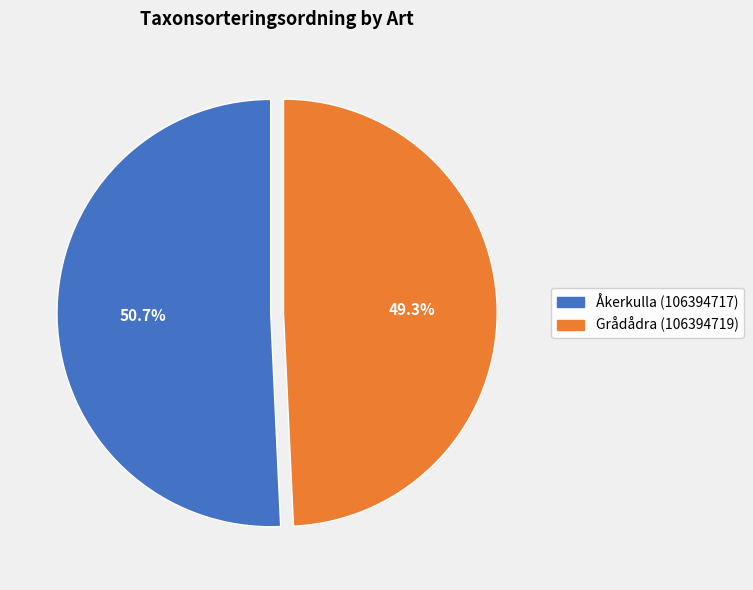

Which category has the biggest portion of the pie?

Åkerkulla (106394717)